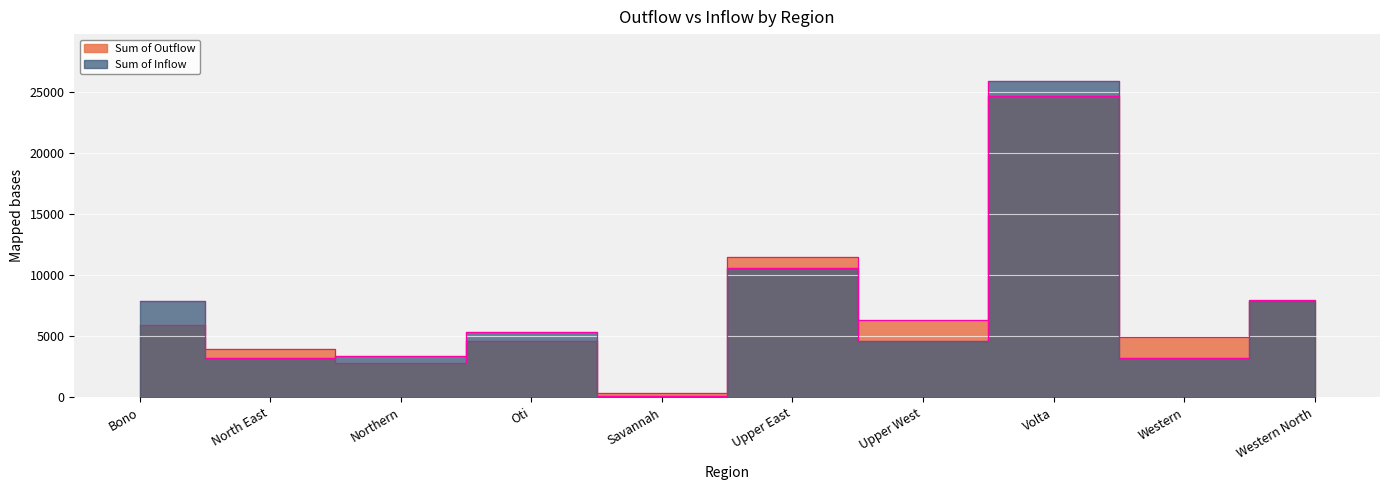

List the series in order of their overall mean, lowest first.

Sum of Inflow, Sum of Outflow